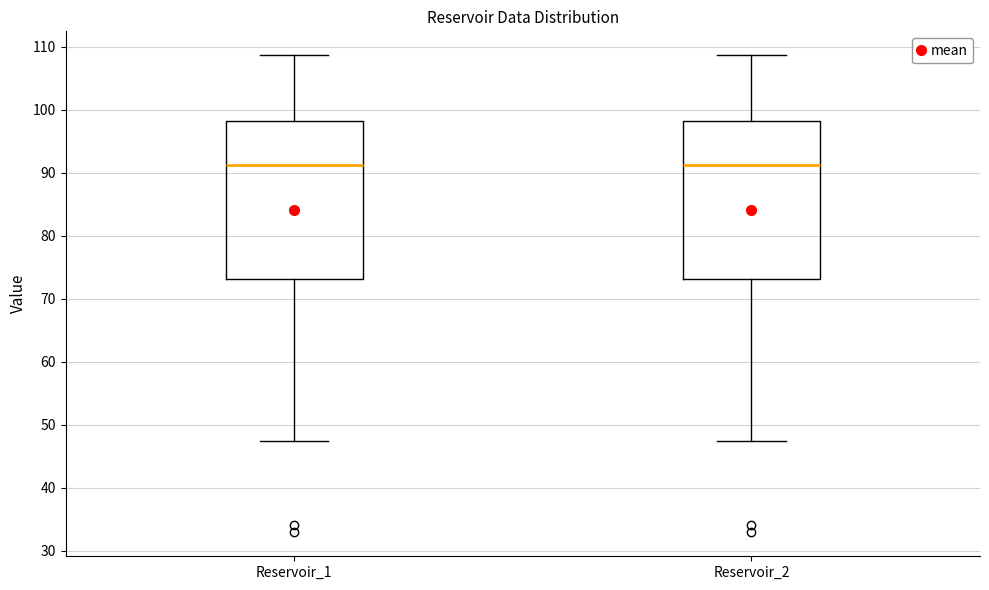

Reading left to right, read every box against the y-axis: the position of its median line, the range the box covers, and the ends of its whiskers. The values are not printed on the chart, so give them approximately, as read against the axis.

Reservoir_1: median 91, box 73 to 98, whiskers 47 to 109
Reservoir_2: median 91, box 73 to 98, whiskers 47 to 109